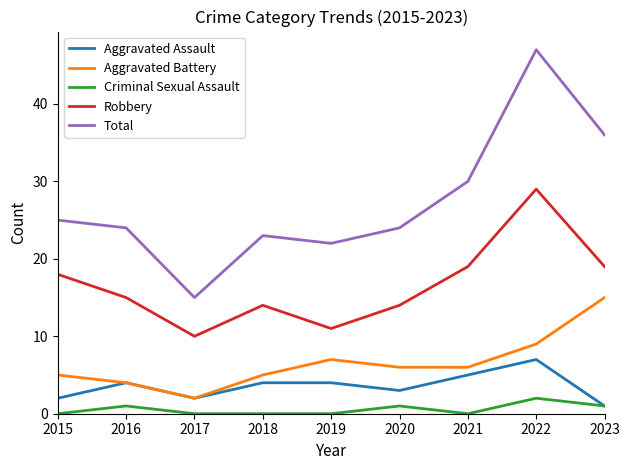

True or false: Robbery and Aggravated Assault cross at least once.

False